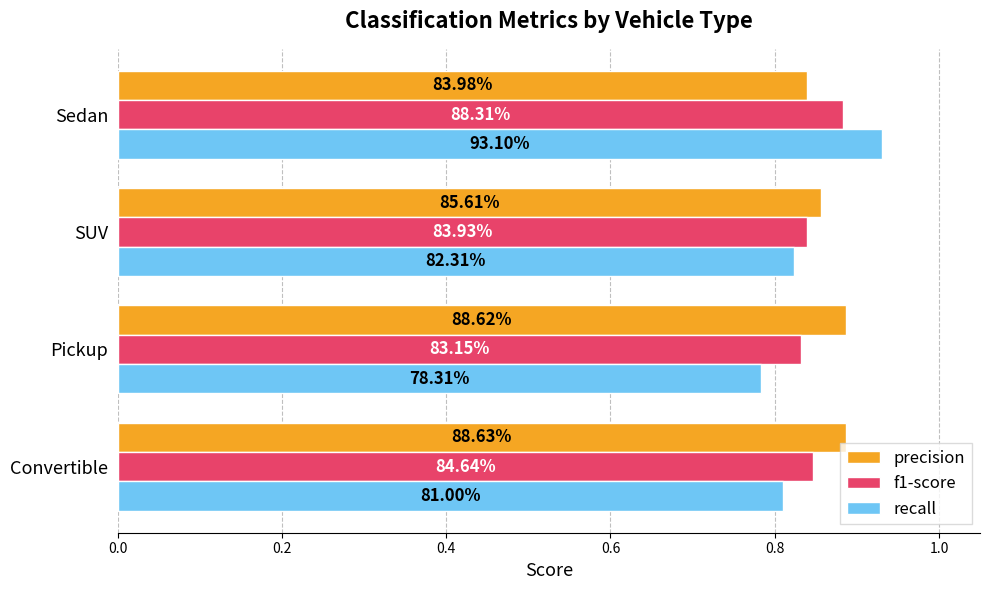

List the series in order of their peak value, highest first.

recall, precision, f1-score